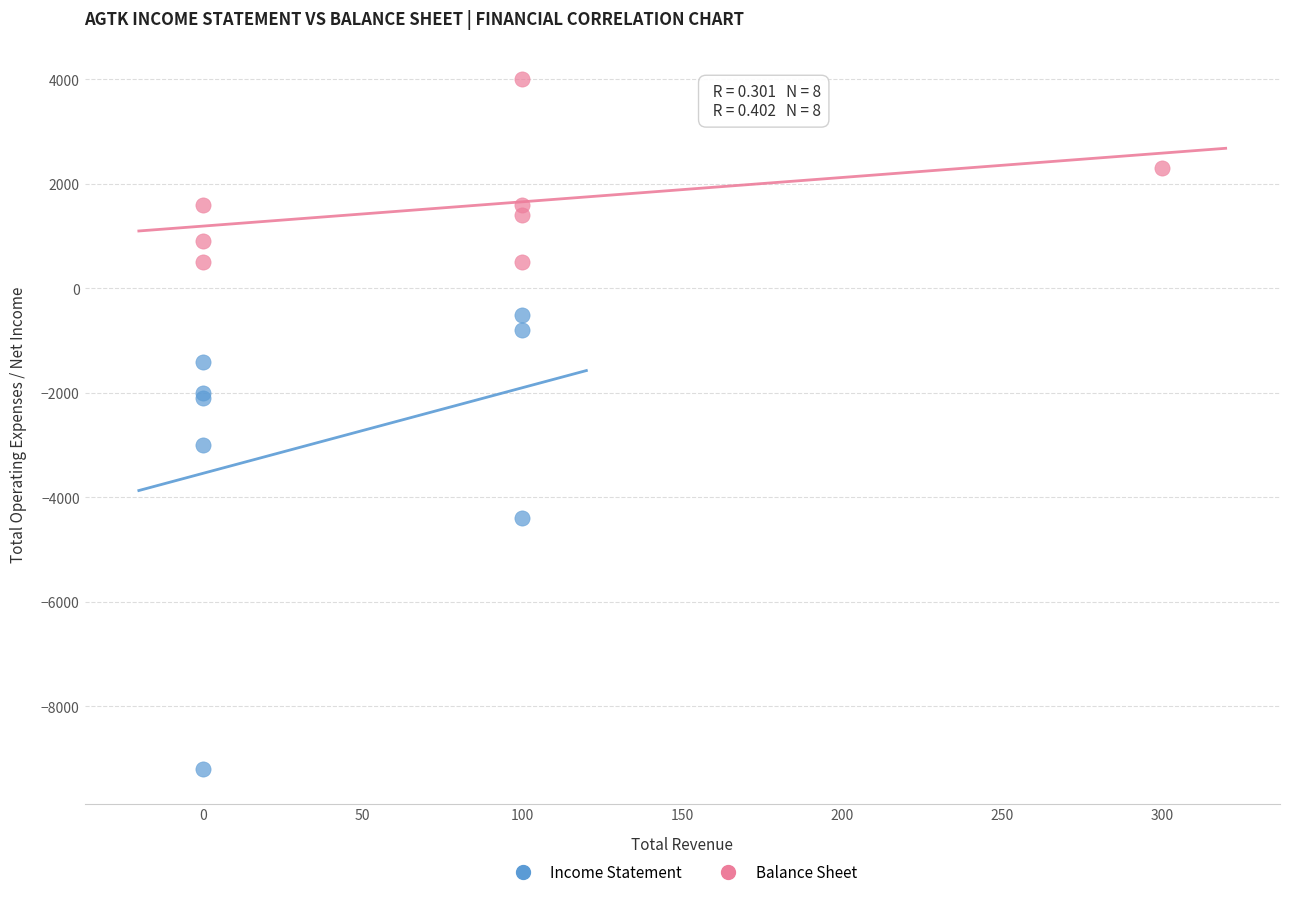

What are all the series names shown in the legend?

Income Statement, Balance Sheet